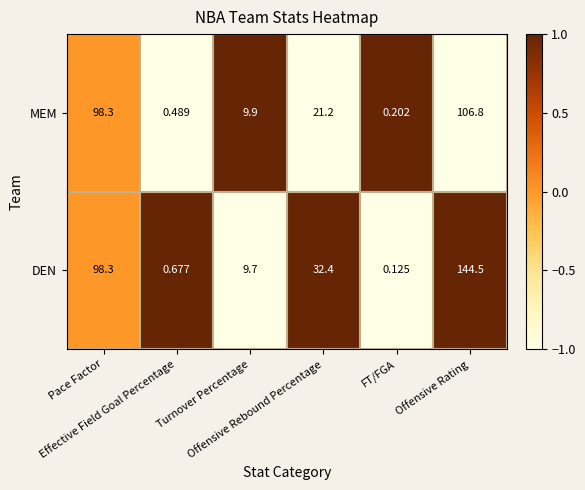

Rank the series by their average value, from highest to lowest.

DEN, MEM